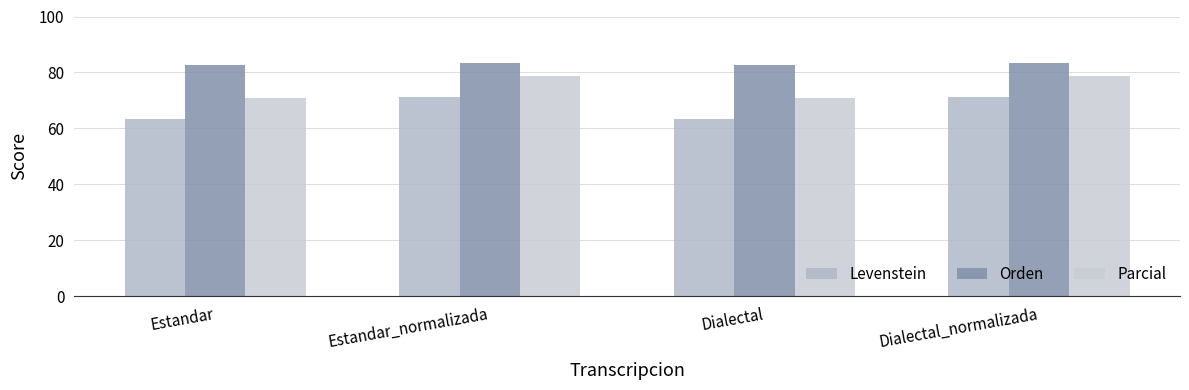

What is the spread (max minus min) of values at Estandar?

19.1